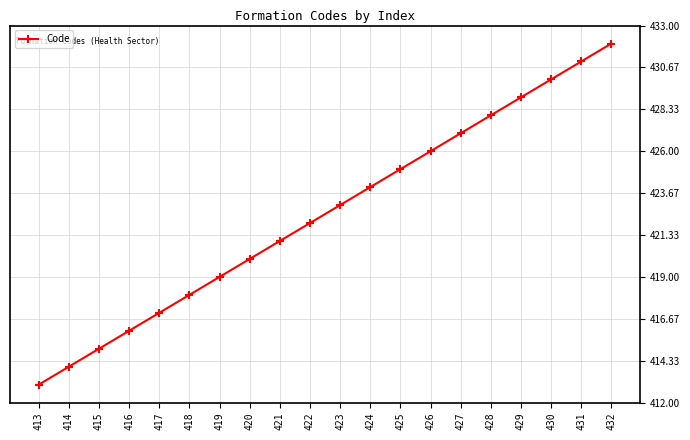

How many data points are less than 423?

10